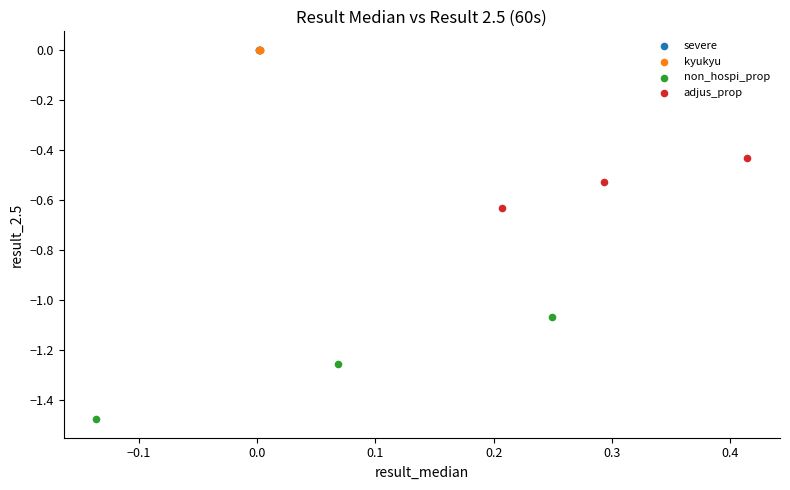

What are all the series names shown in the legend?

severe, kyukyu, non_hospi_prop, adjus_prop